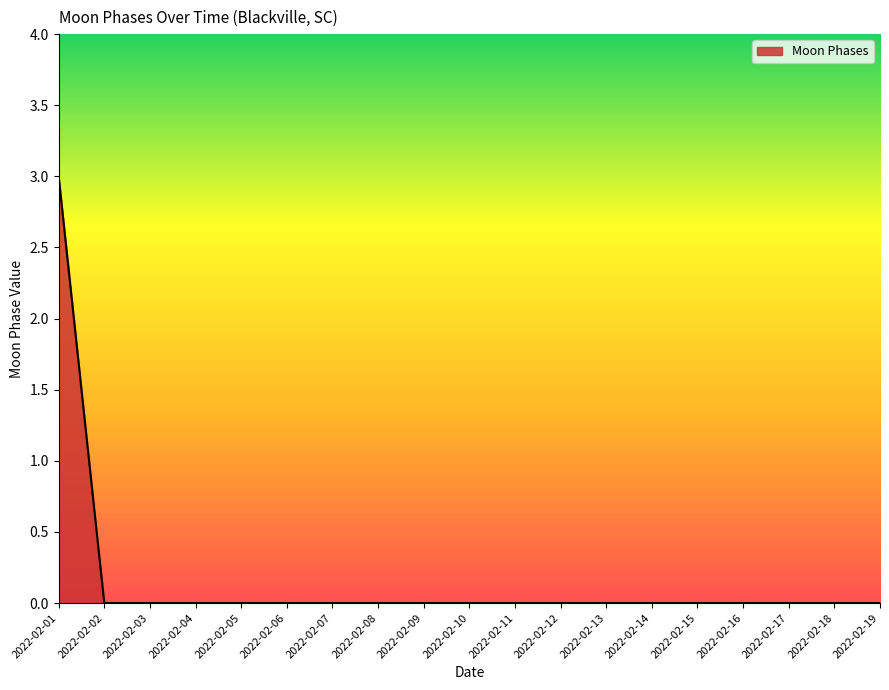

The chart shows a value of -1 at 2022-02-12. True or false?

False